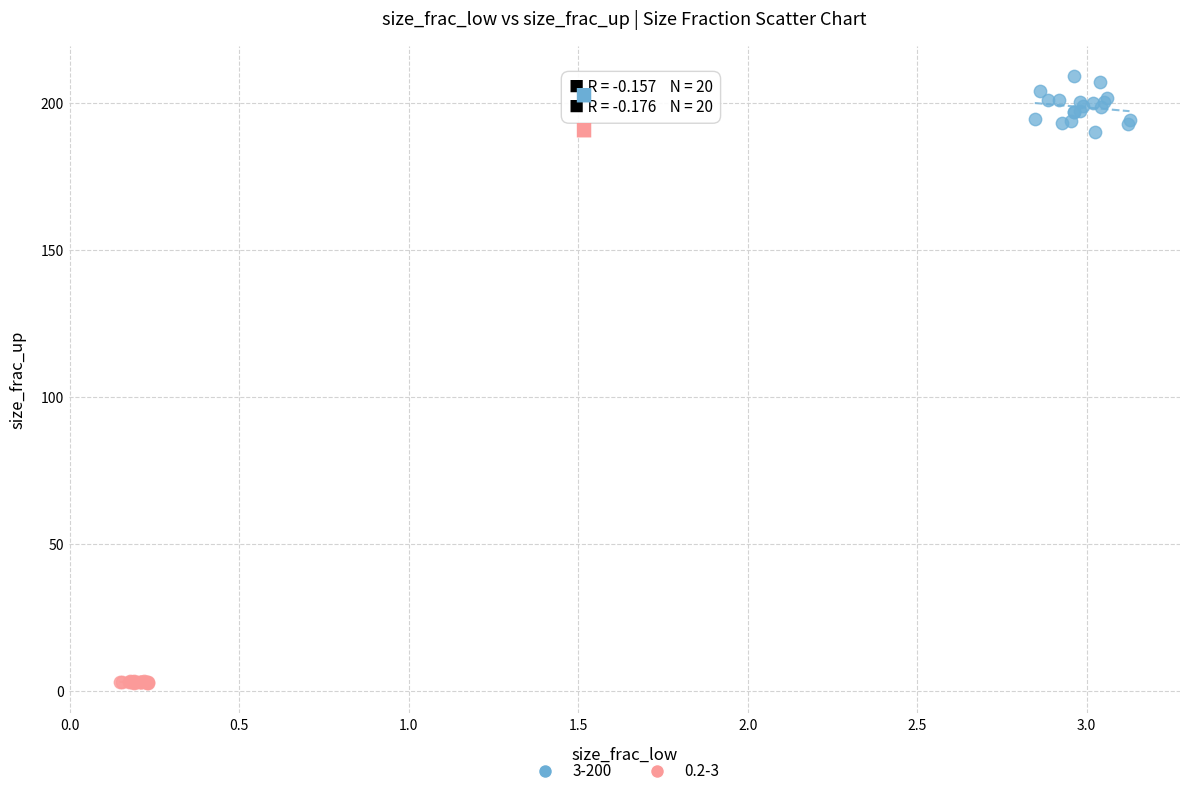

Which series reaches the minimum Y coordinate?

0.2-3